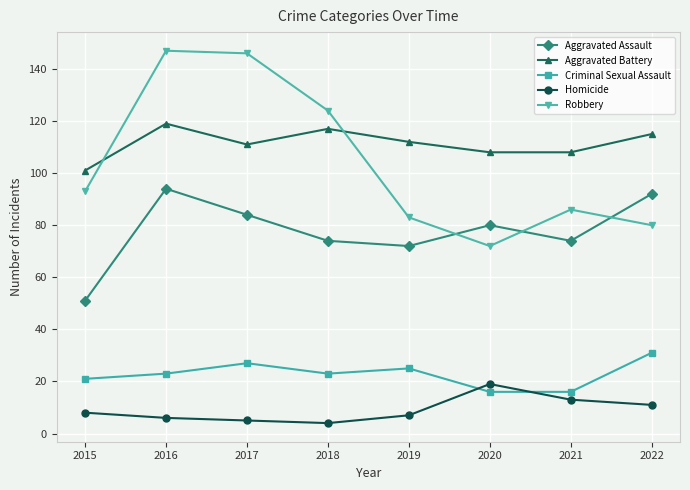

What is the difference between the Aggravated Assault values at 2020 and 2017?

4